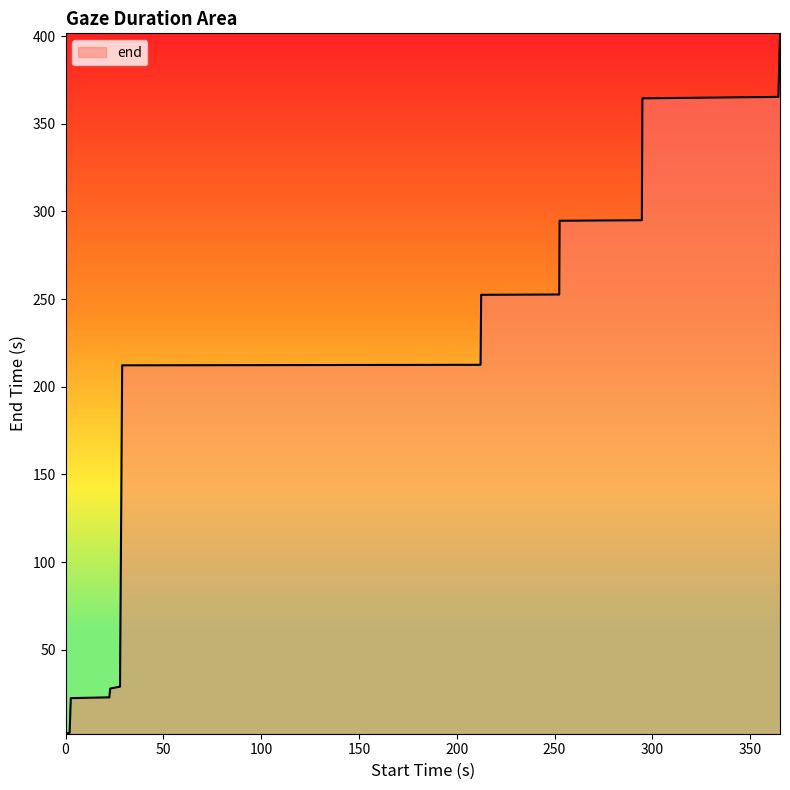

What is the difference between the maximum and minimum values?

399.4